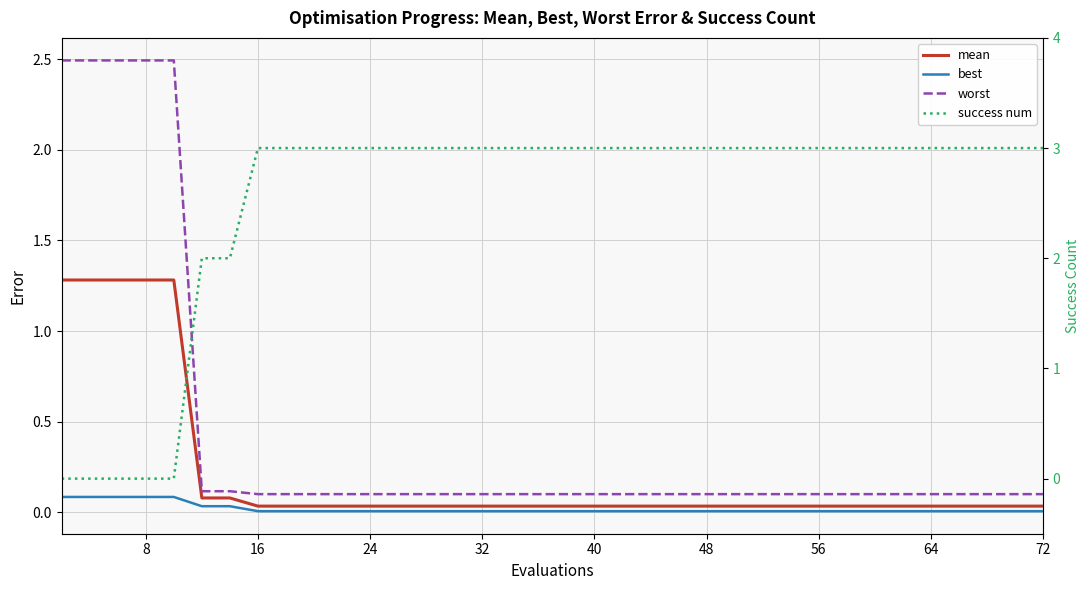

True or false: mean and worst intersect in this chart.

False